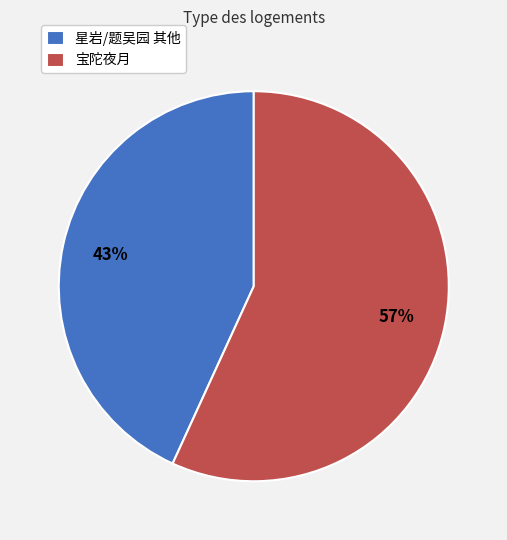

How many slices are in this pie chart?

2